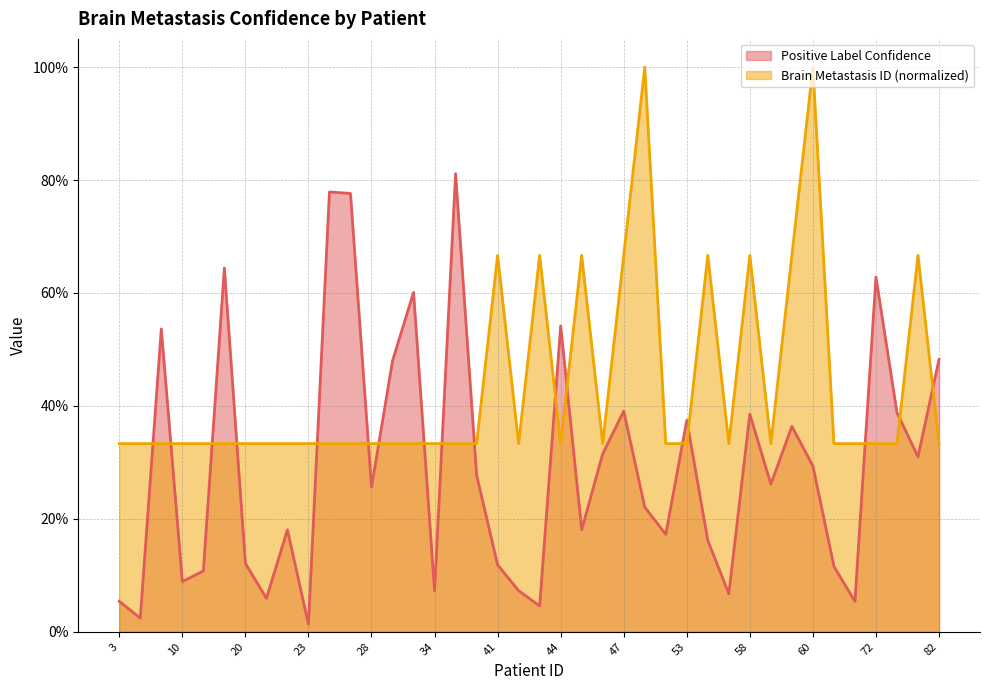

In Positive Label Confidence, how many points are higher than both neighbors (excluding endpoints)?

12